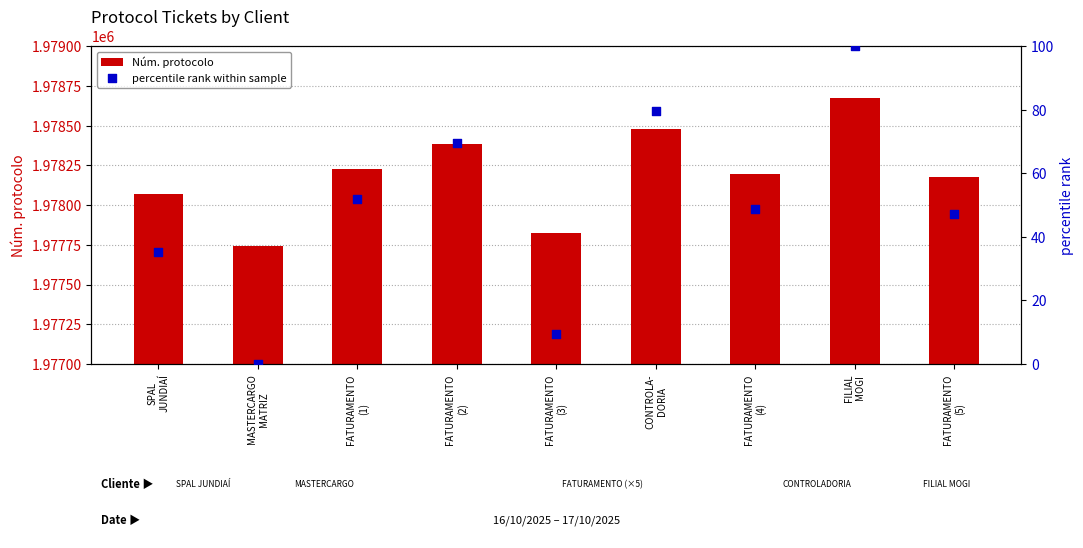

Is the value of percentile rank within sample at SPAL
JUNDIAÍ greater than the value of Núm. protocolo at FATURAMENTO
(3)?

No